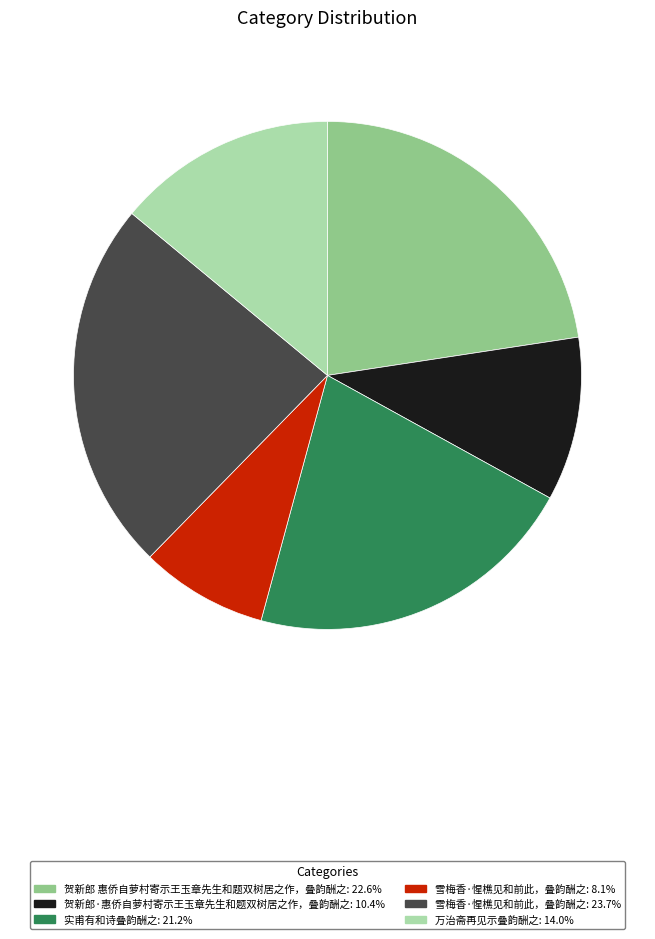

Is there a majority slice in this chart?

No